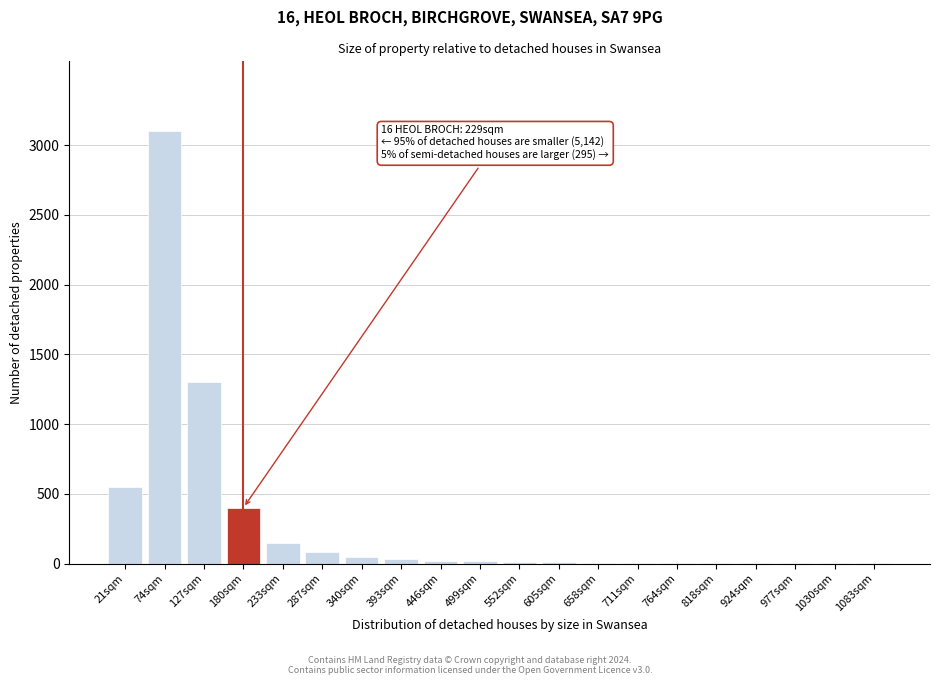

True or false: the data shows 2 at 977sqm.

True